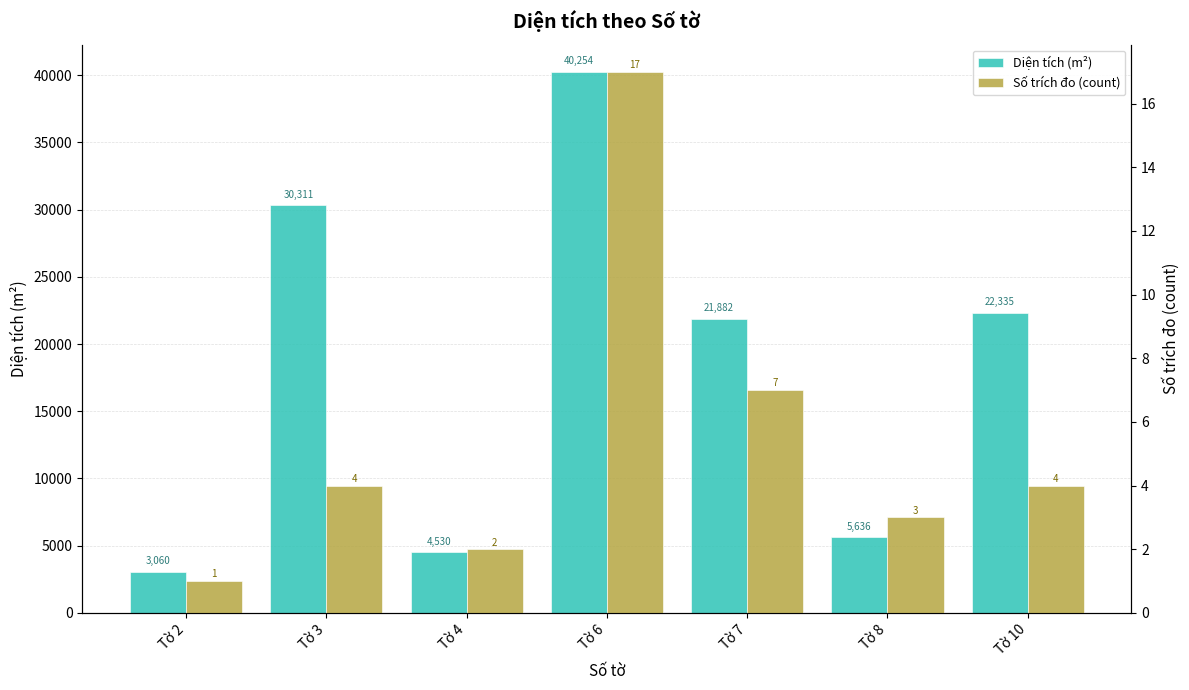

Which series has the largest total across all categories?

Diện tích (m²)